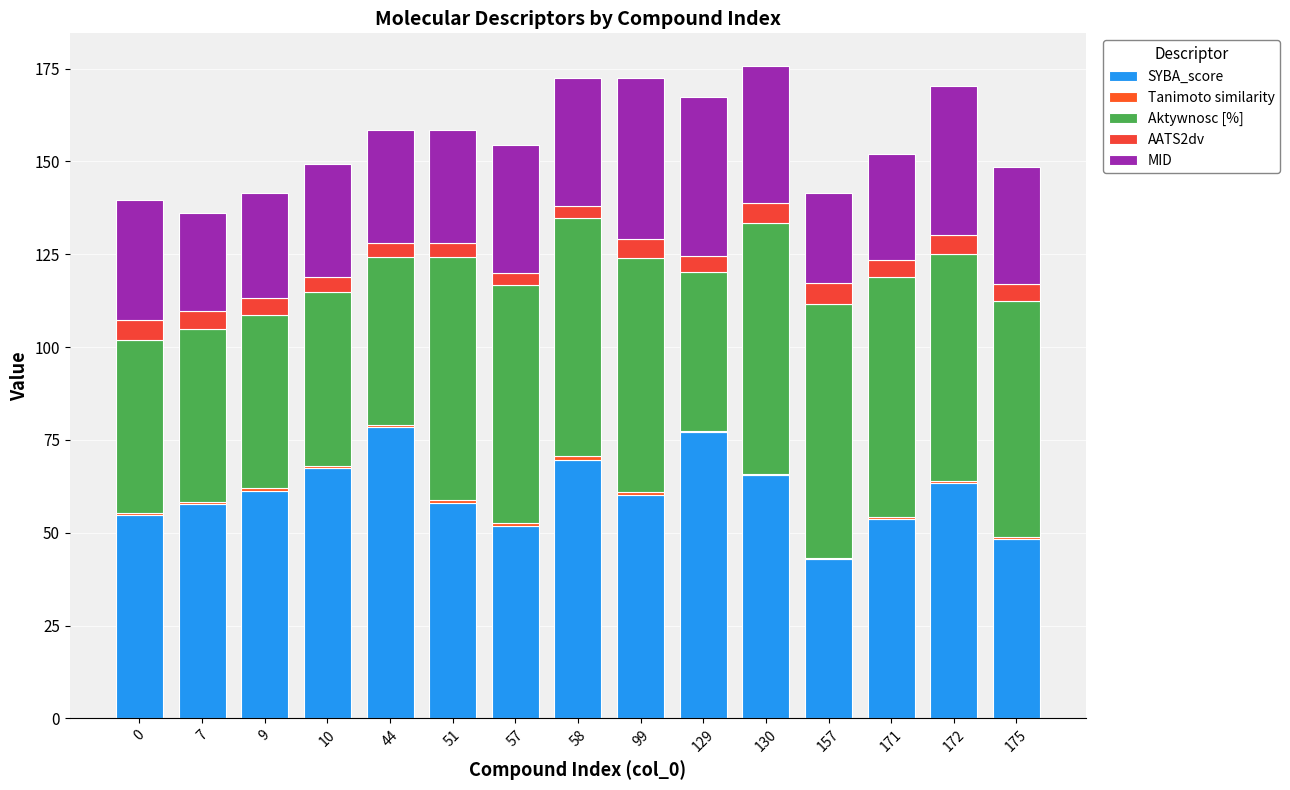

The MID series shows 68.3 at 99. True or false?

False